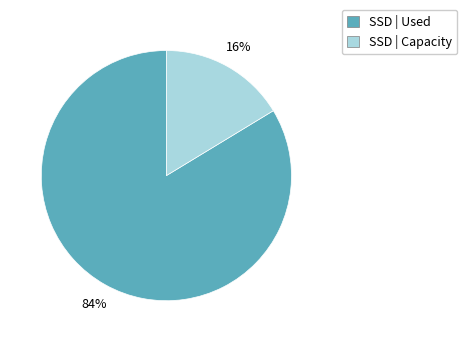

Which has a higher value, SSD | Used or SSD | Capacity?

SSD | Used